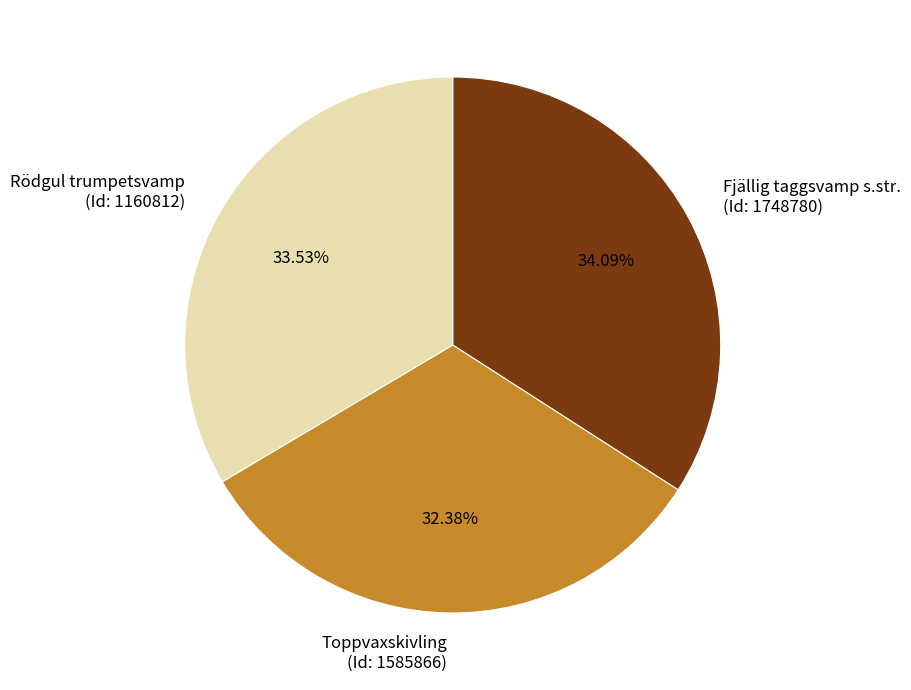

To the nearest percent, what is the average slice percentage?

33%